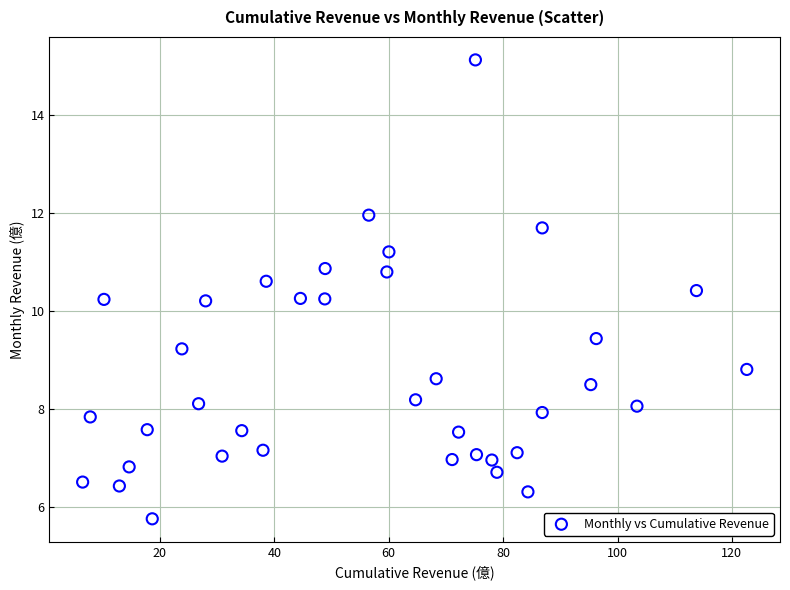

What is the range of Y values (max minus min)?

9.4